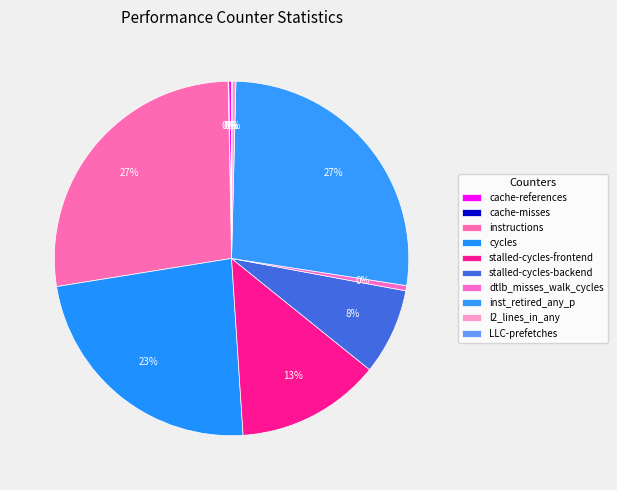

To the nearest percent, what is the difference between the largest and smallest slice percentages?

27%